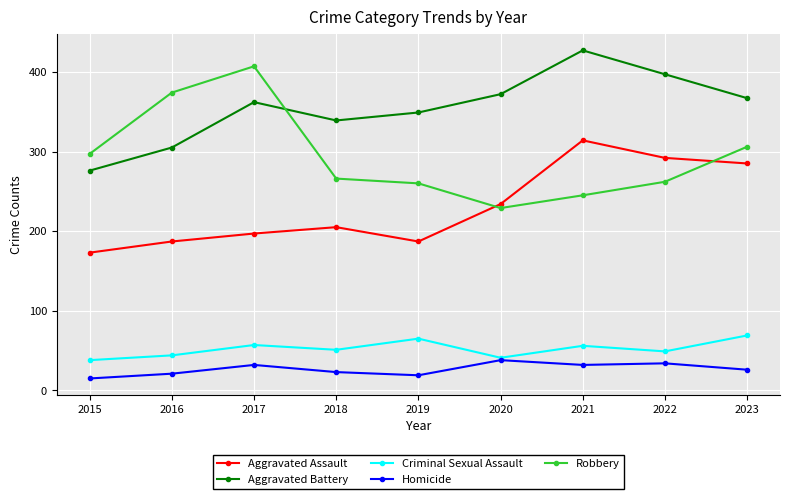

What is the average value of the Robbery series?

294